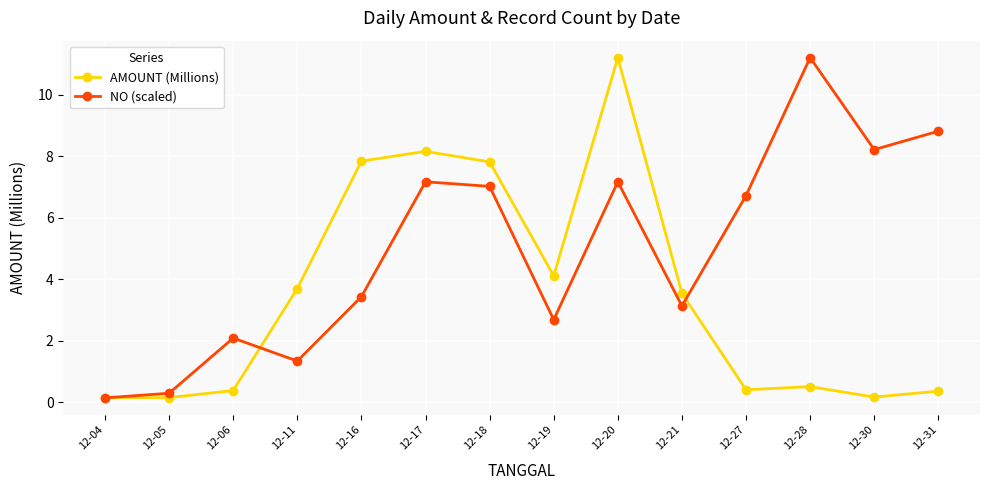

Rank the series at 12-16 from highest to lowest value.

AMOUNT (Millions), NO (scaled)